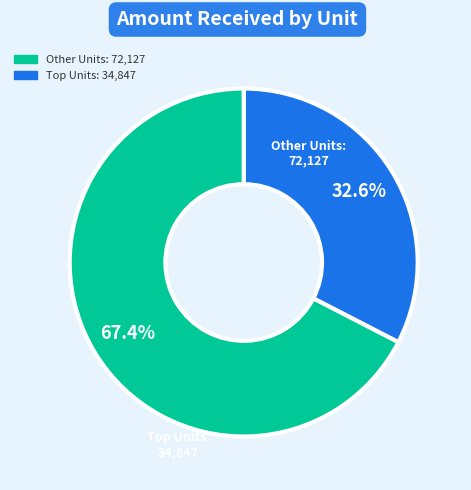

What is the smallest slice in the pie chart?

Top Units